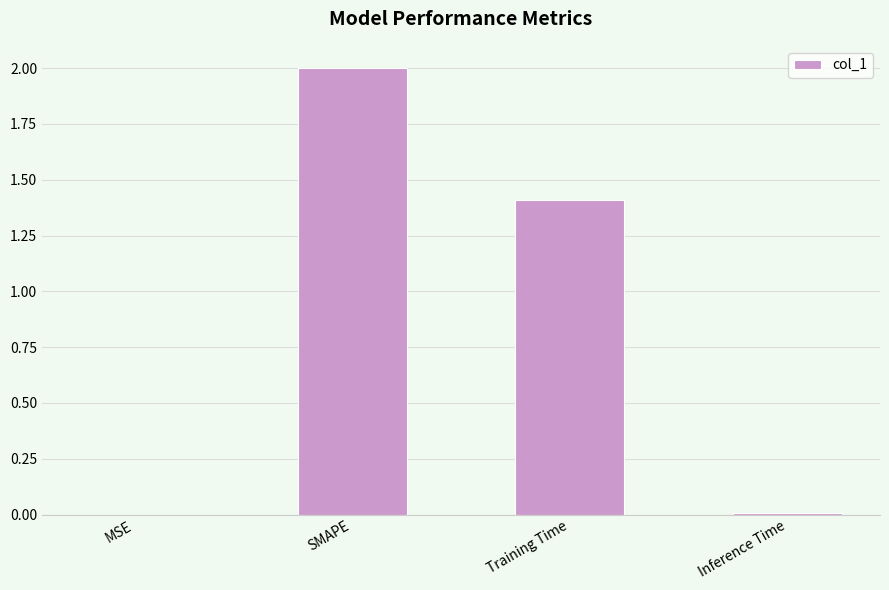

What is the sum of the values at SMAPE and Inference Time?

2.0